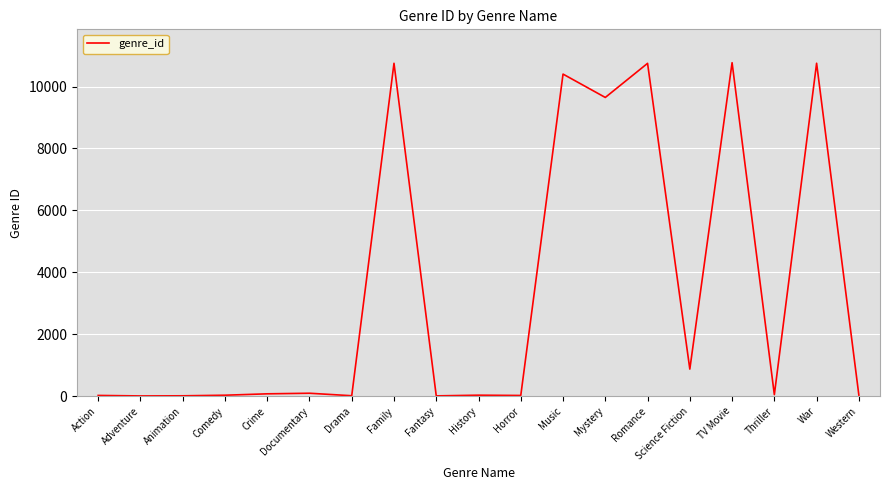

What is the difference between the maximum and minimum values?

10758